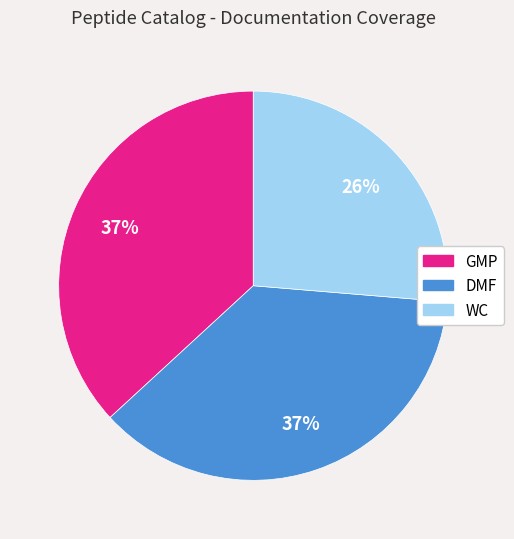

What is the ratio of the value at GMP to the value at WC?

1.4